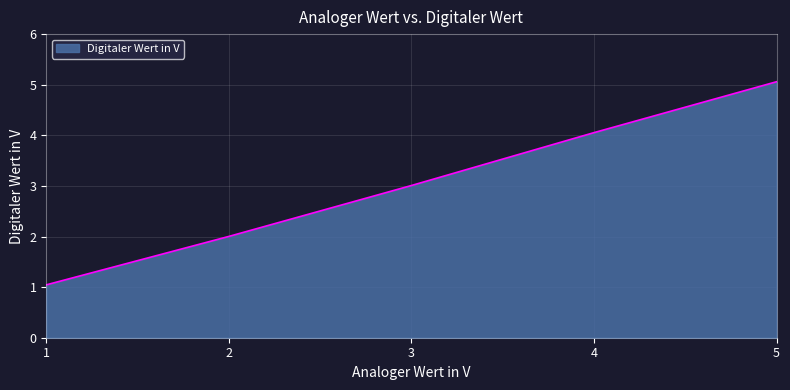

What is the average value?

3.0